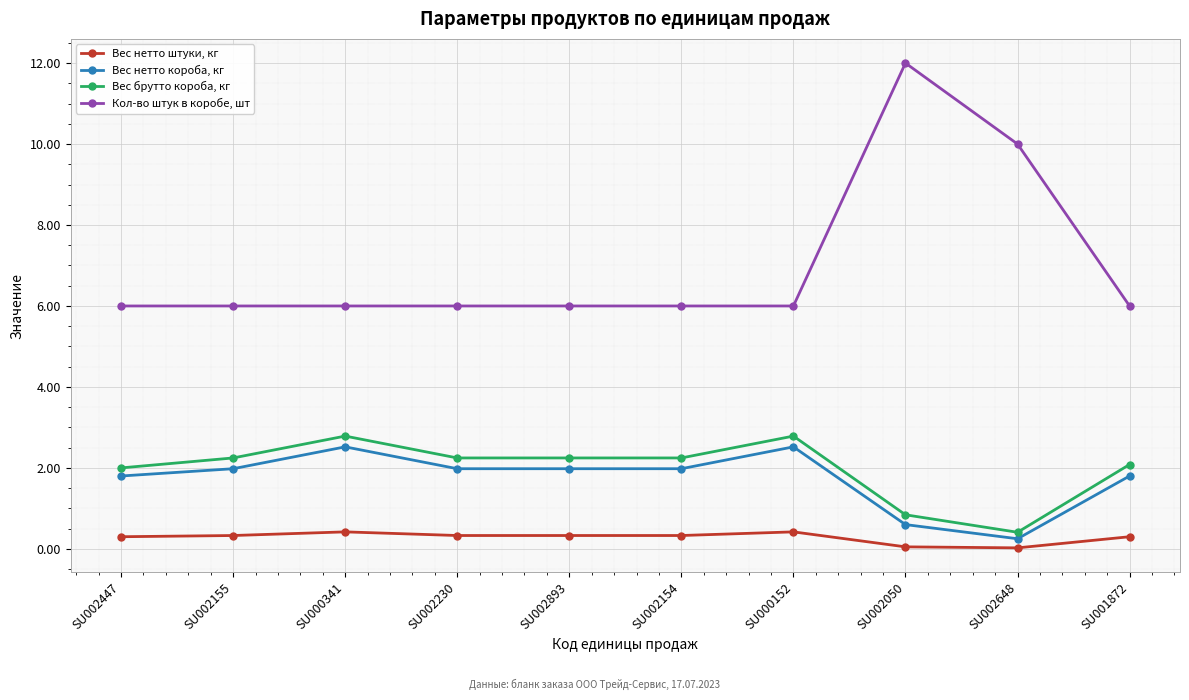

Is the value of Вес брутто короба, кг at SU002893 greater than the value of Вес нетто короба, кг at SU002050?

Yes